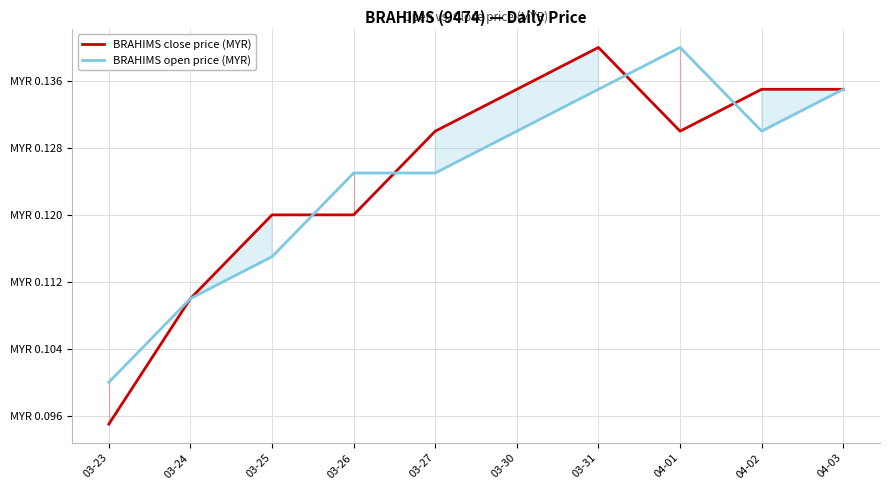

Between 03-30 and 03-27, which is larger?

03-30